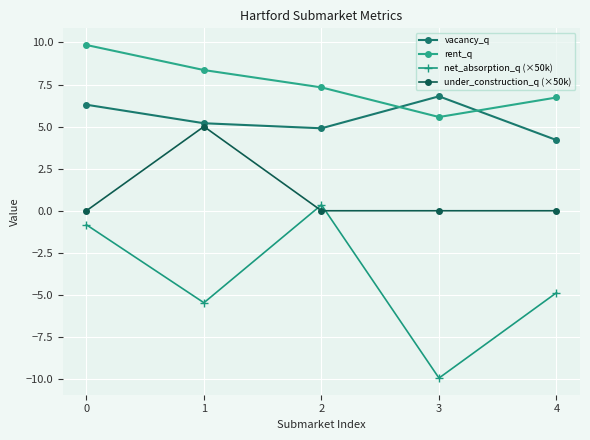

Is this an area chart (filled region under the line)?

No